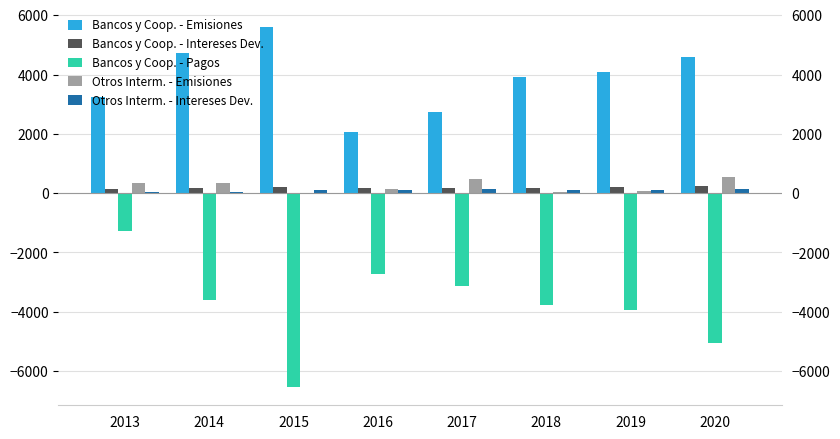

Does the chart contain stacked bars?

No